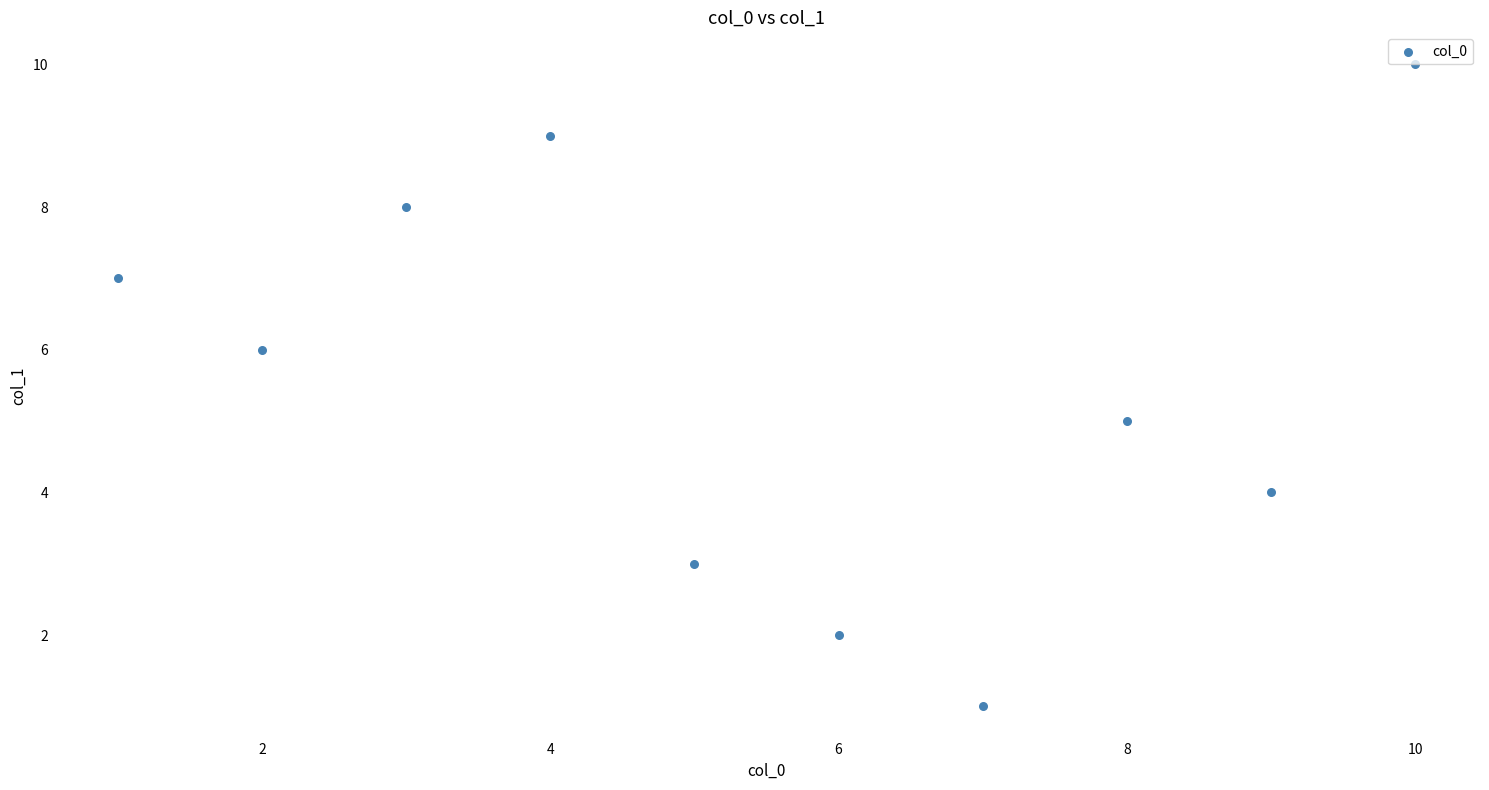

What is the range of X values (max minus min)?

9